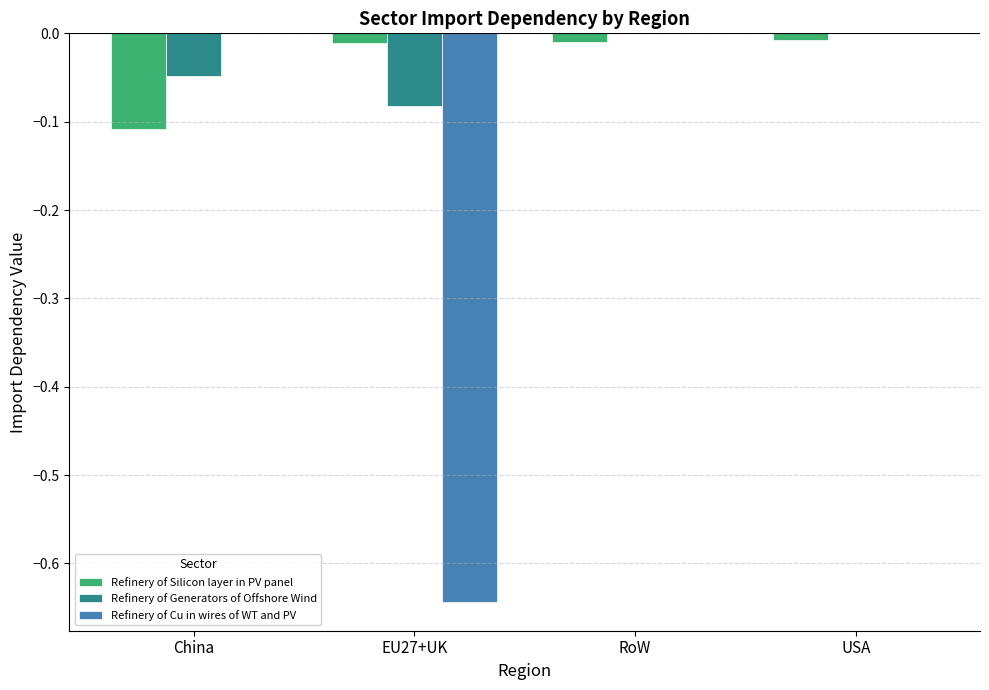

Is it true that Refinery of Generators of Offshore Wind equals -0.0 at China?

True